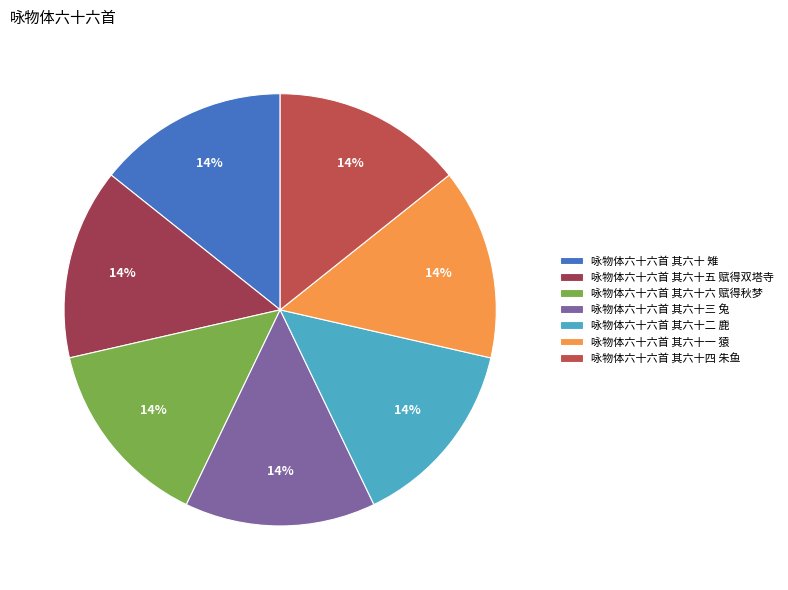

Which category has the biggest portion of the pie?

咏物体六十六首 其六十六 赋得秋梦